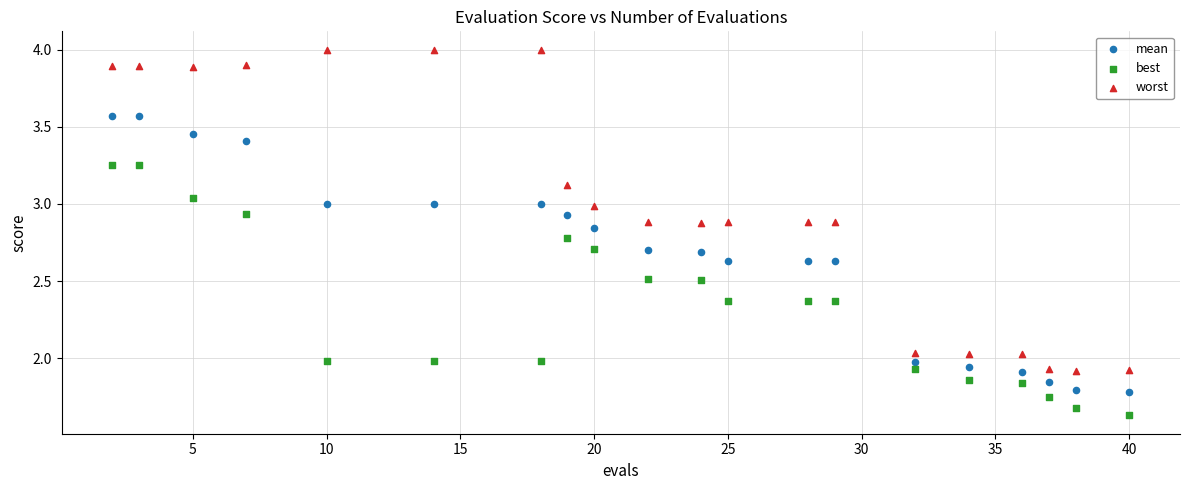

Which series reaches the minimum Y coordinate?

best